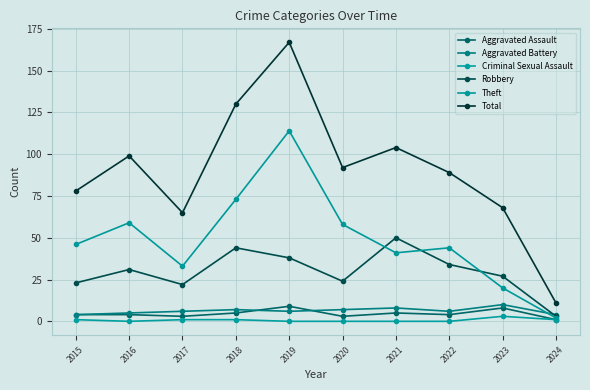

What are all the series names shown in the legend?

Aggravated Assault, Aggravated Battery, Criminal Sexual Assault, Robbery, Theft, Total